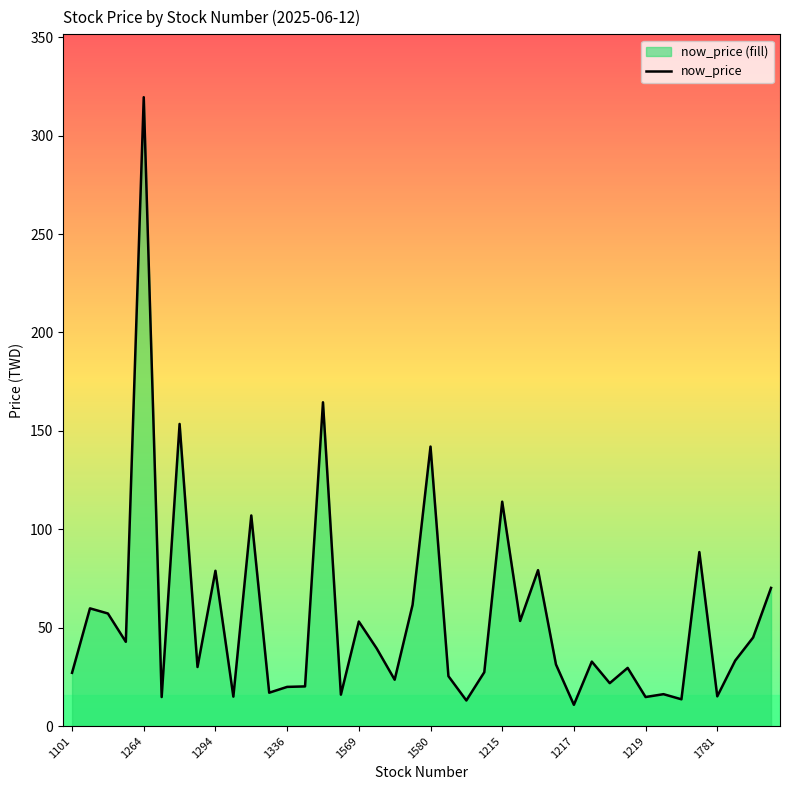

How many data points are above 32?

20